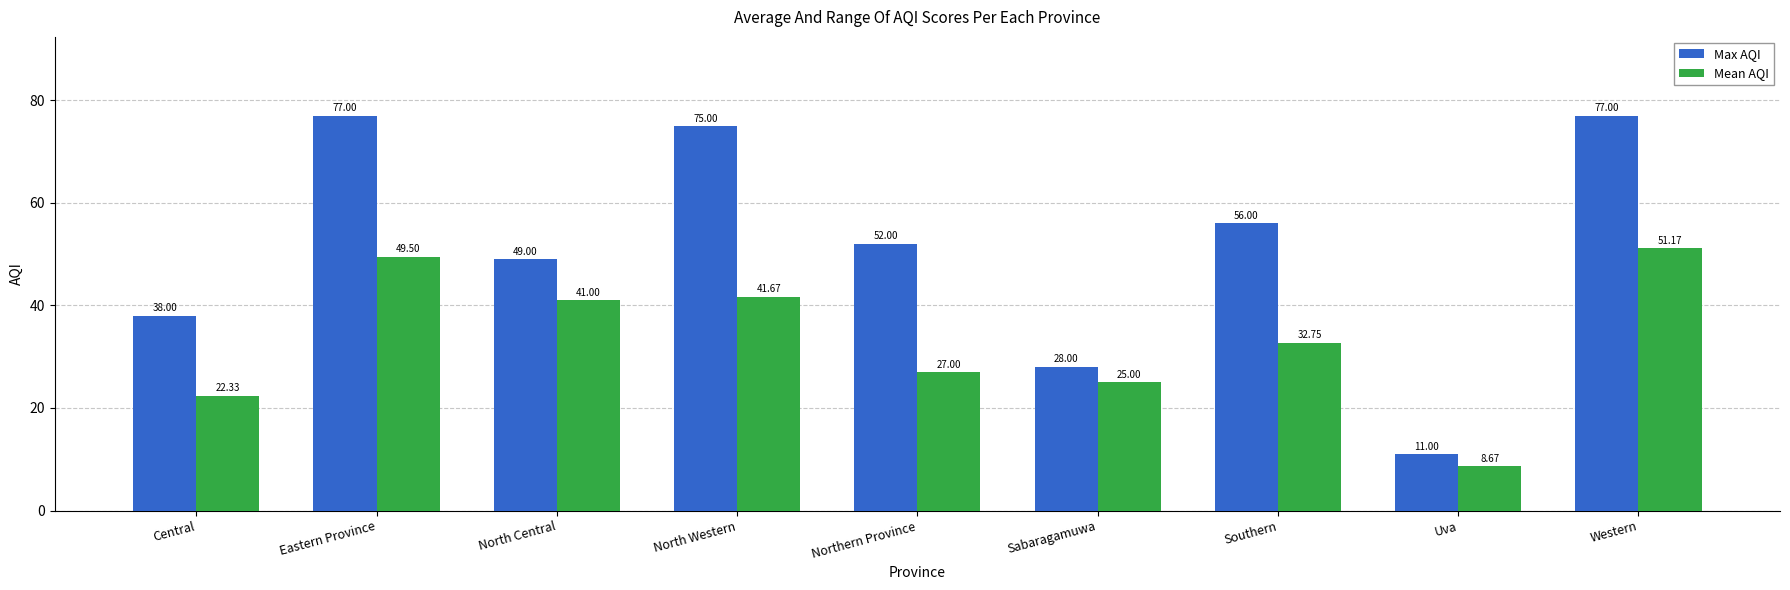

How many categories are shown in the chart?

9